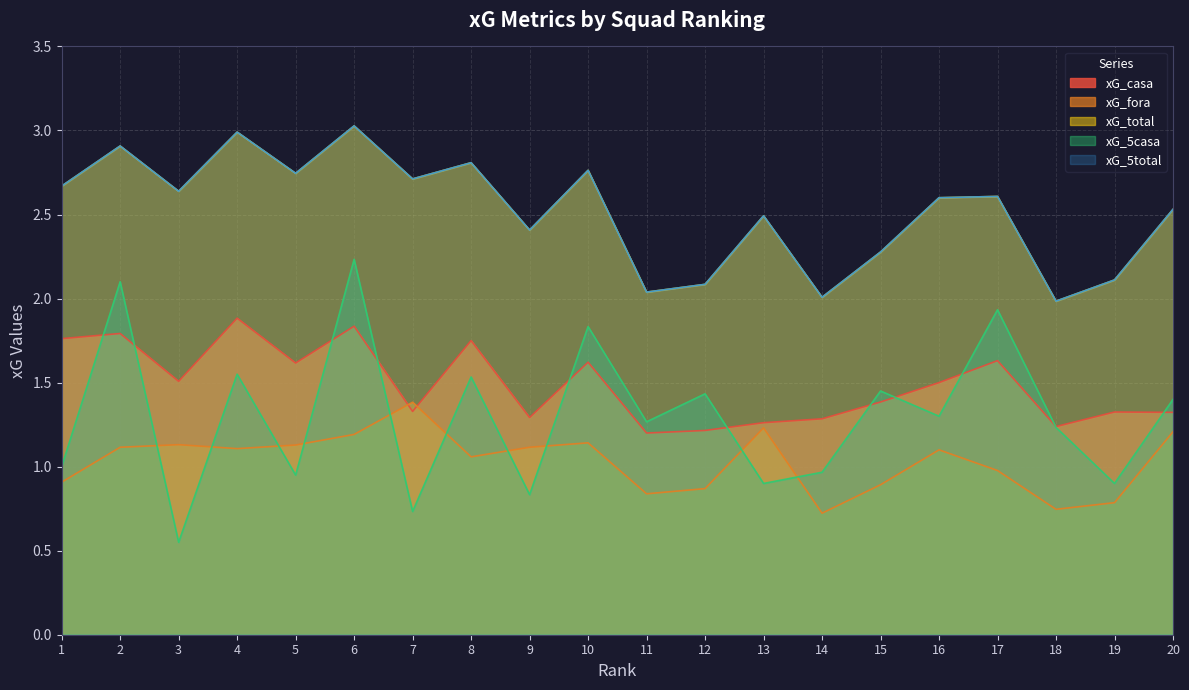

Where does the xG_5casa series first go above 1?

2